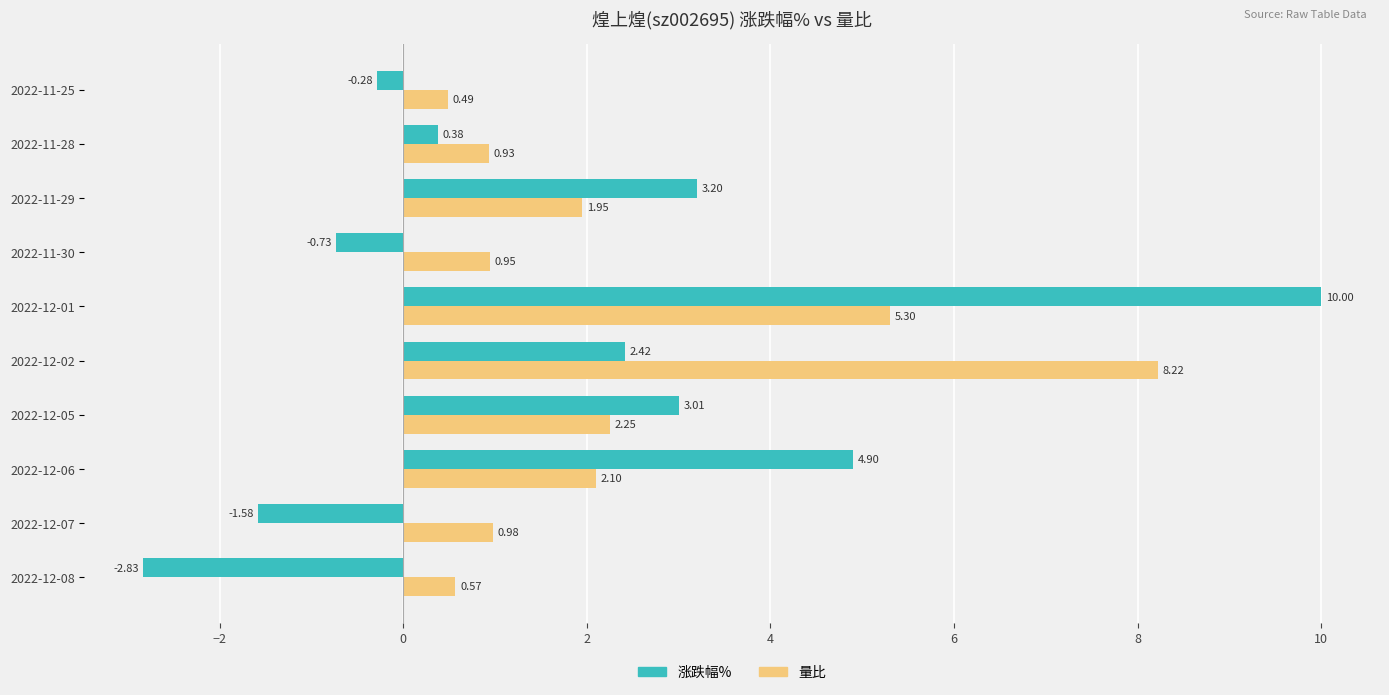

How many values in the 涨跌幅% series are below 2?

5